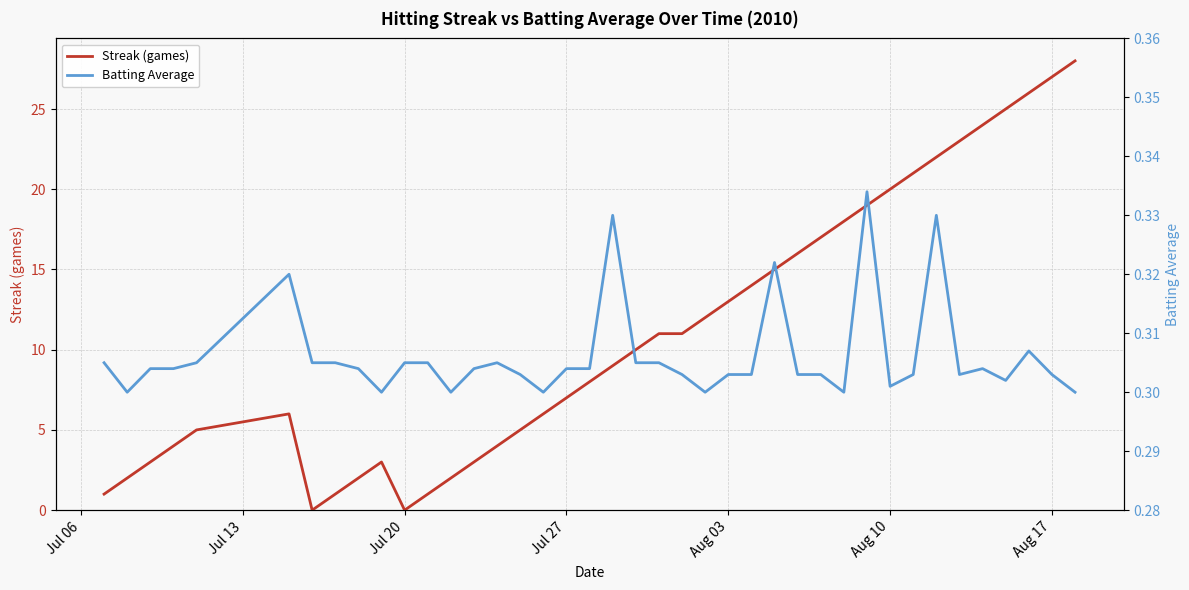

How many times do Batting Average and Streak (games) cross each other?

4